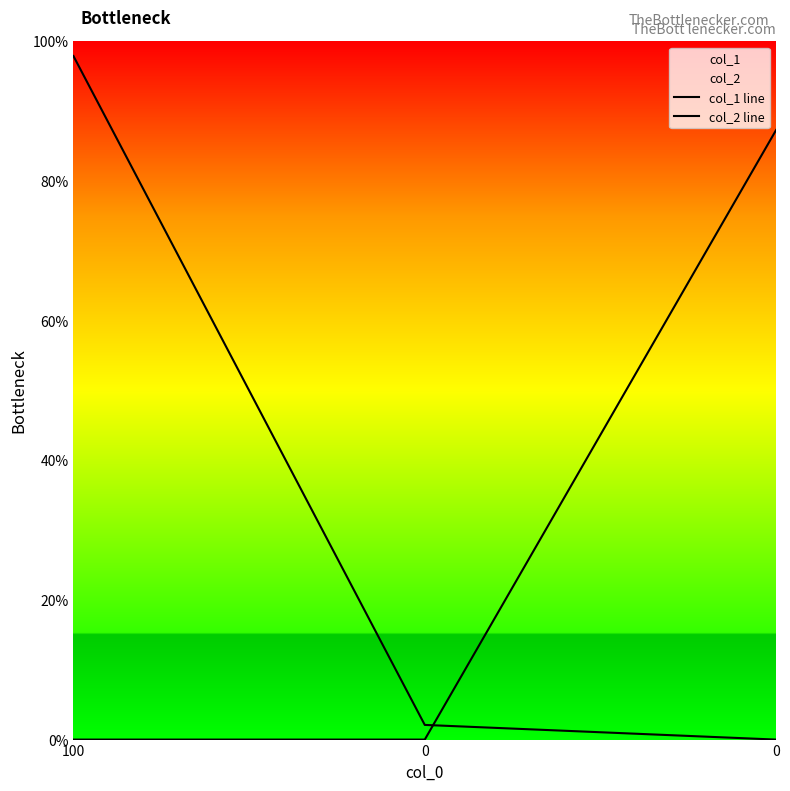

Rank the series by their maximum value, from lowest to highest.

col_2 line, col_1 line